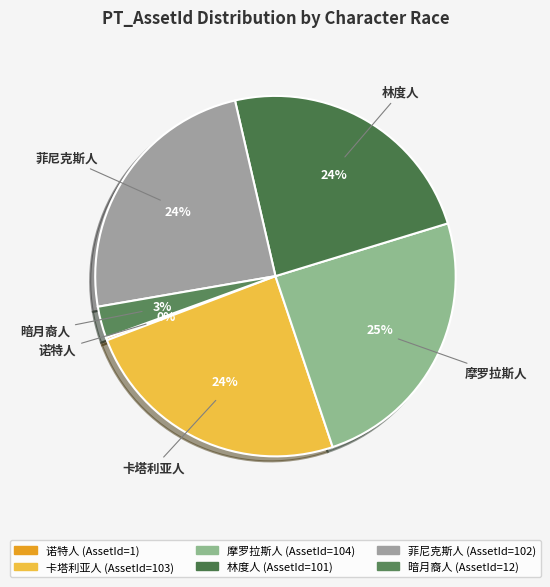

Does 林度人 represent more than half of the total?

No